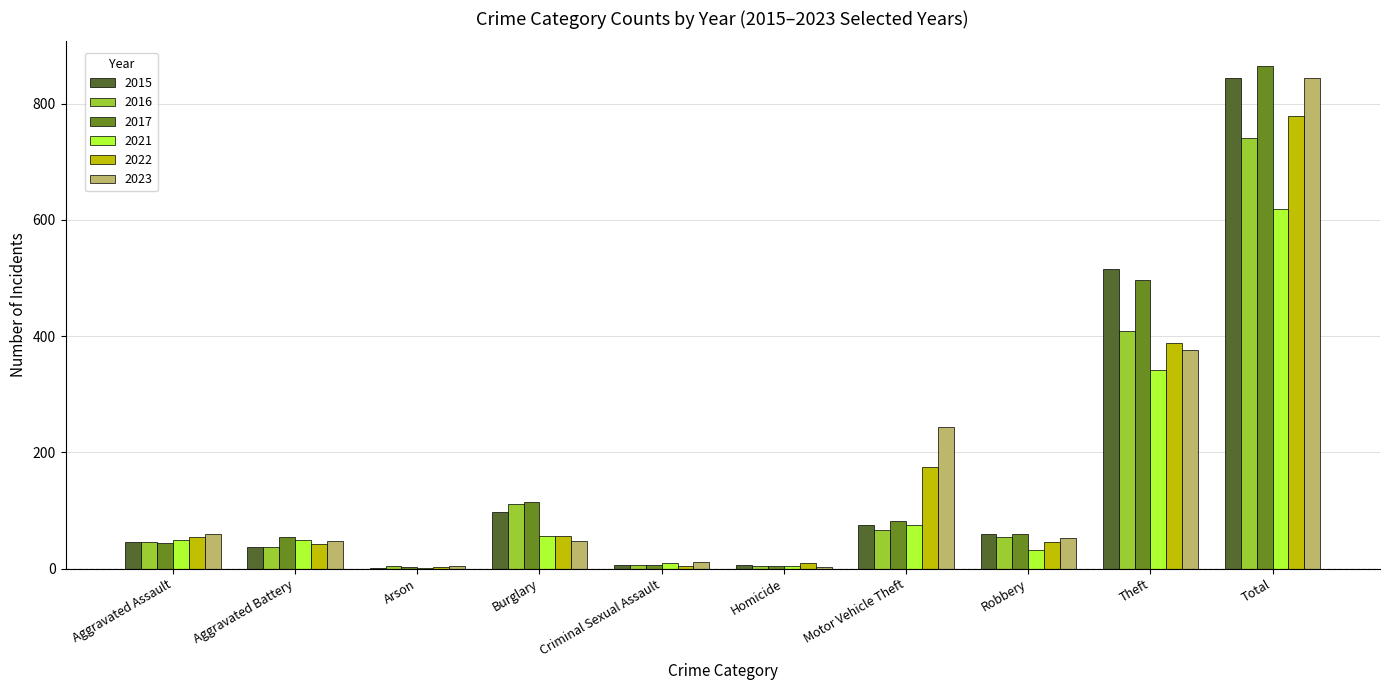

Is the value of 2015 at Motor Vehicle Theft greater than the value of 2023 at Motor Vehicle Theft?

No